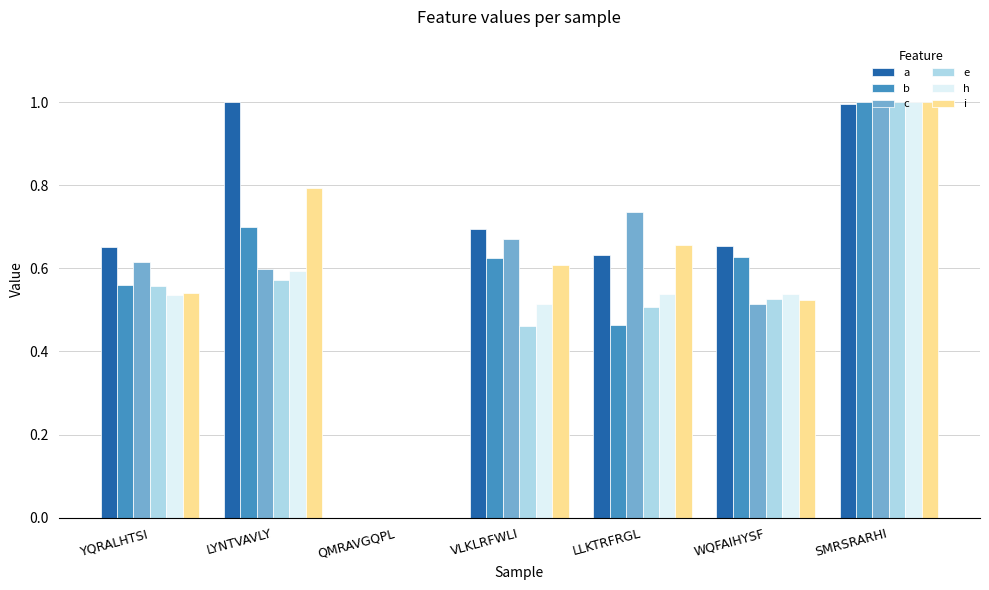

Which series has the largest total across all categories?

a